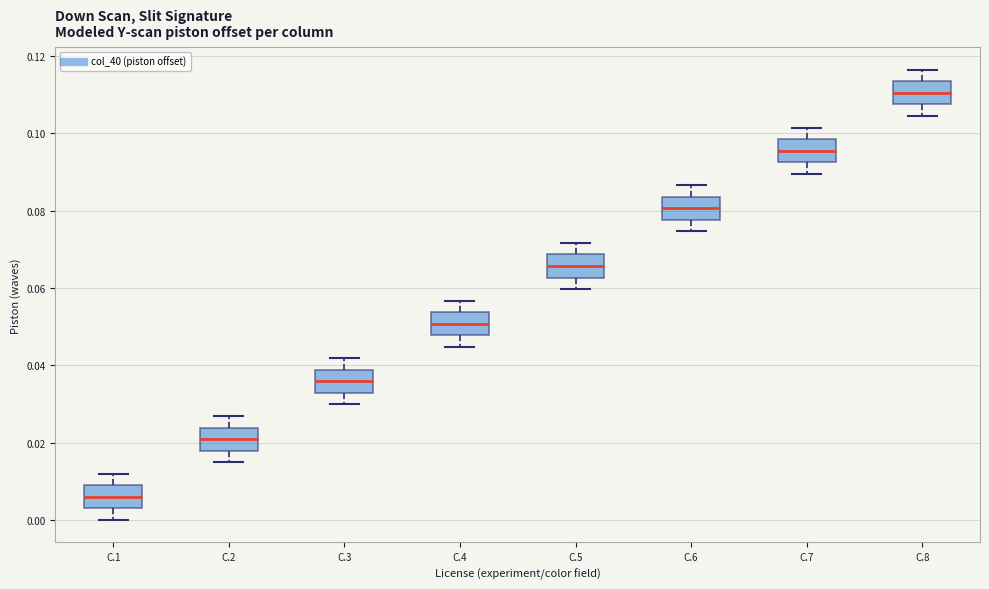

Which box has the lowest median line?

C.1